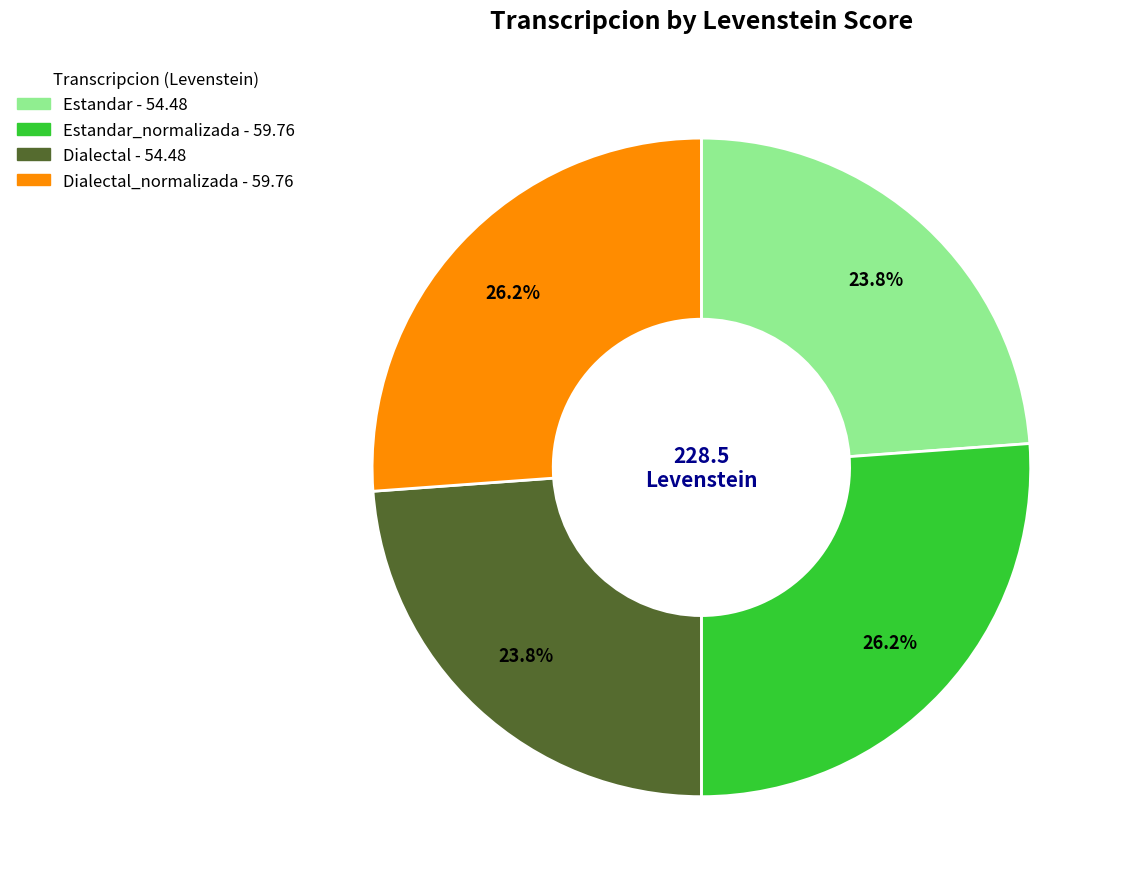

Does any single category account for the majority?

No